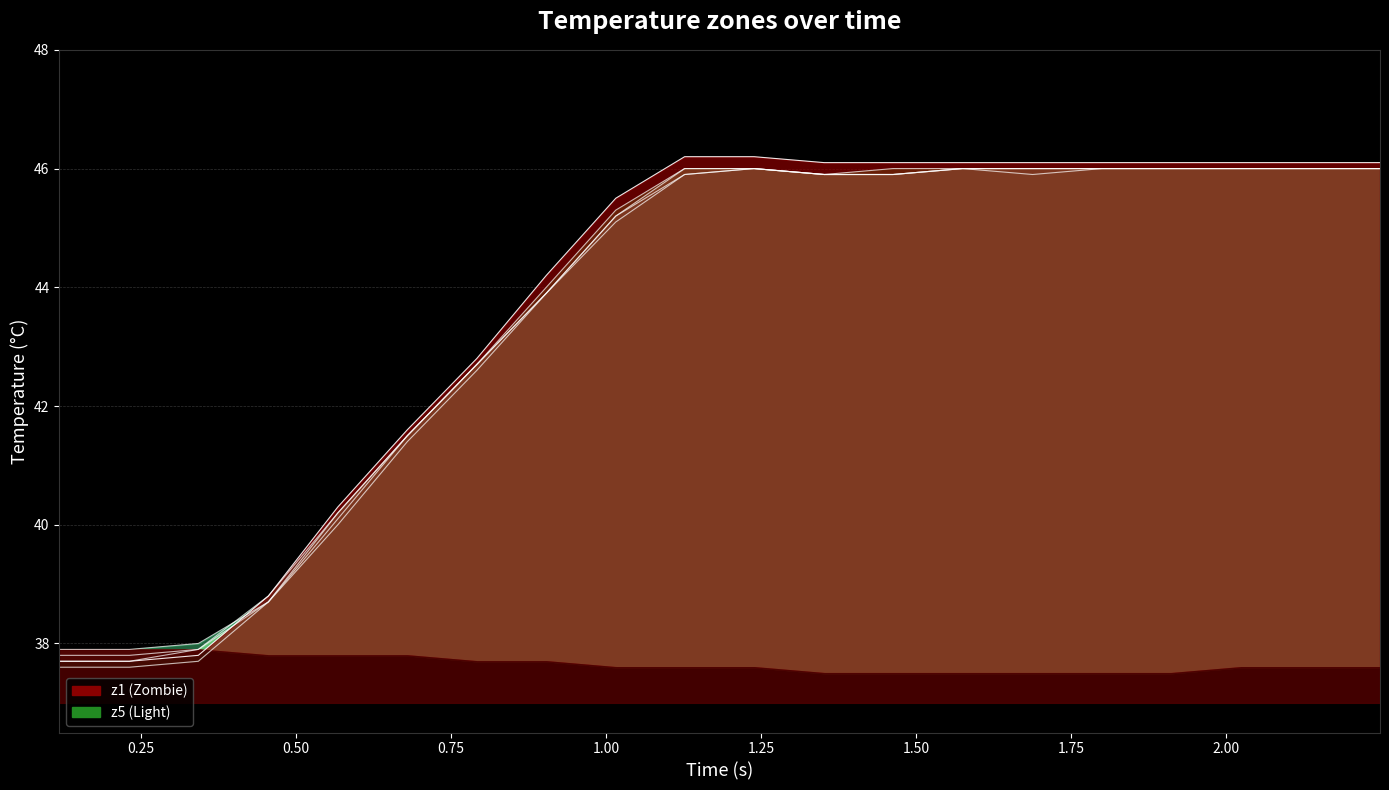

What is the label of the 14th point from the right?

z5